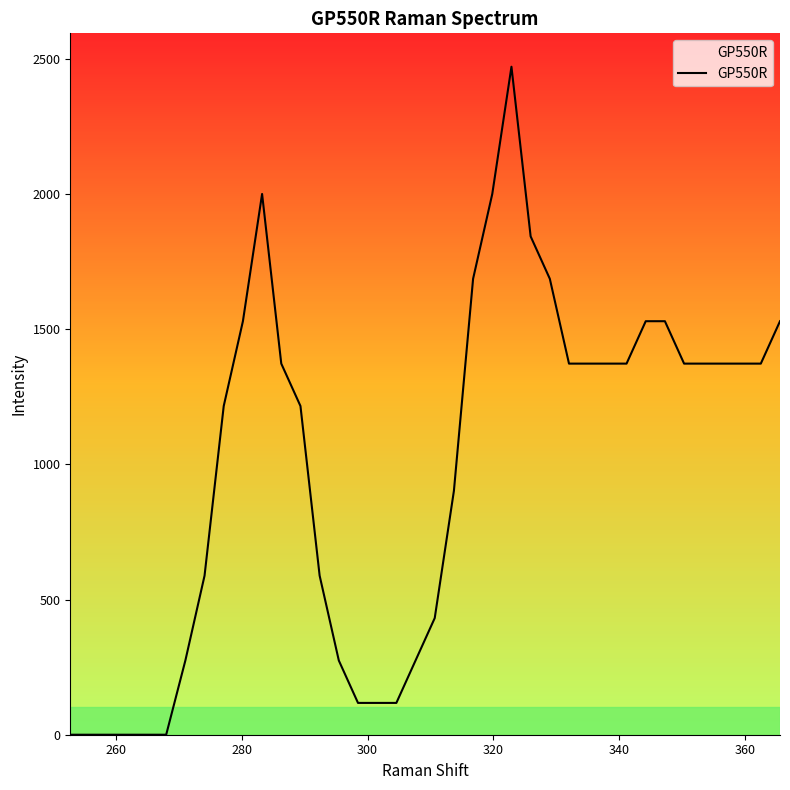

What is the greatest value displayed?

2470.6